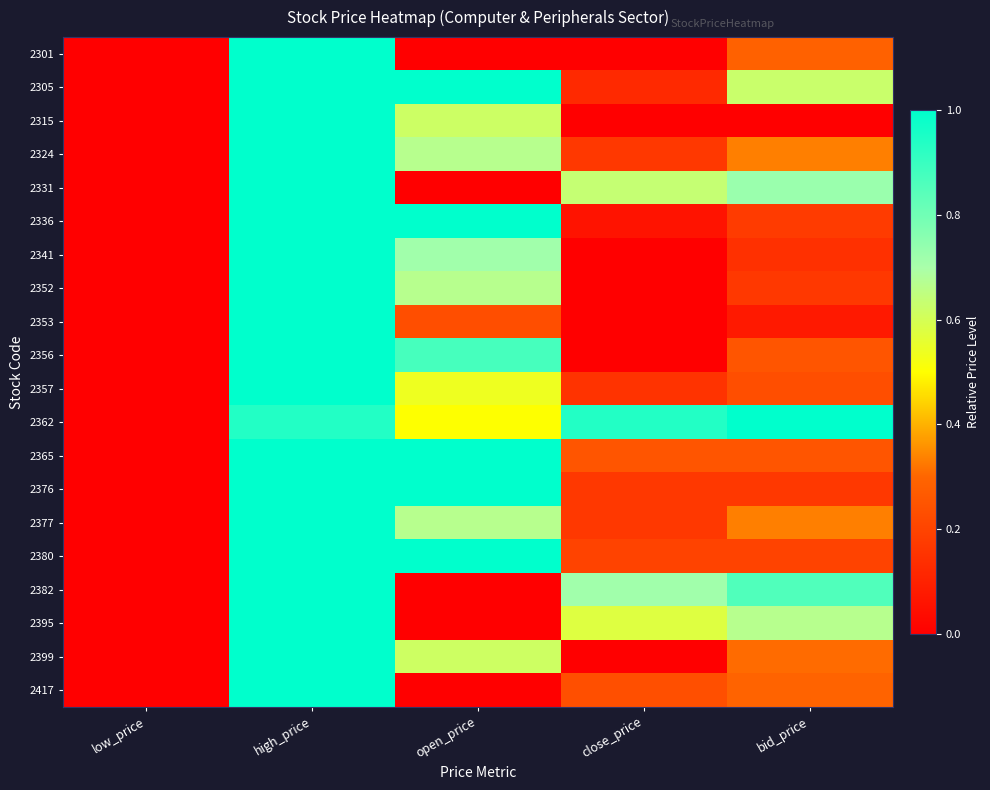

Count the number of data series in this chart.

20